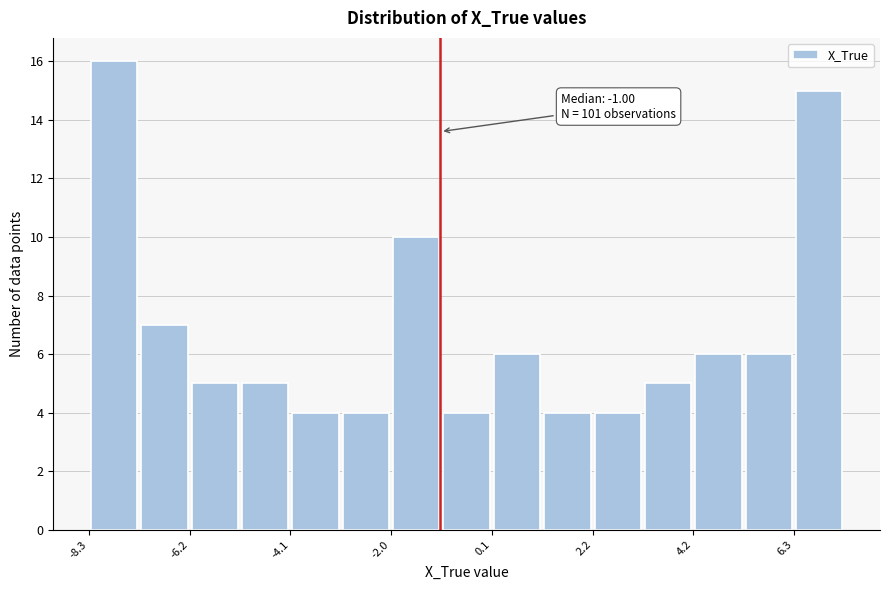

Read against the x-axis, roughly where is the centre of the tallest bar?

-8.0